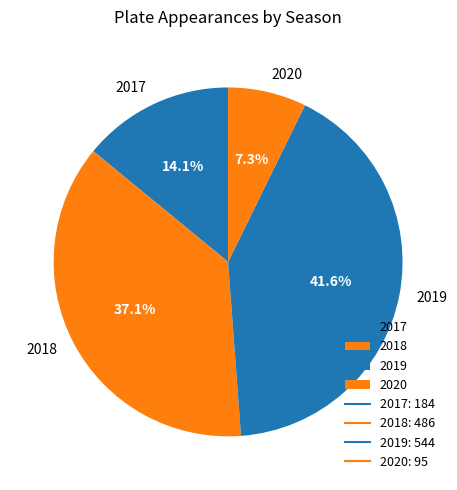

To the nearest percent, what portion does 2018 represent?

37%